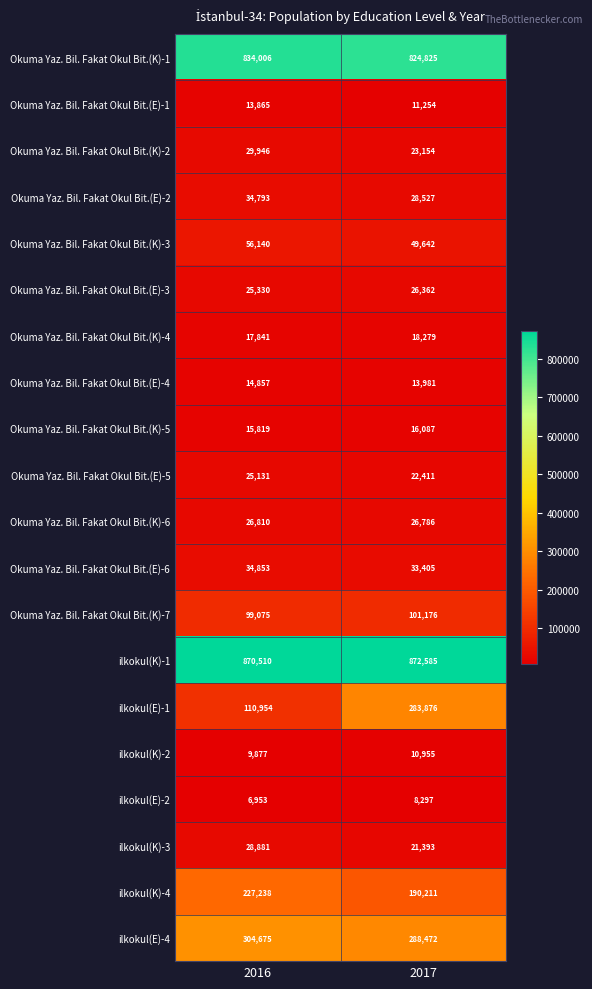

How many series are shown in this chart?

20